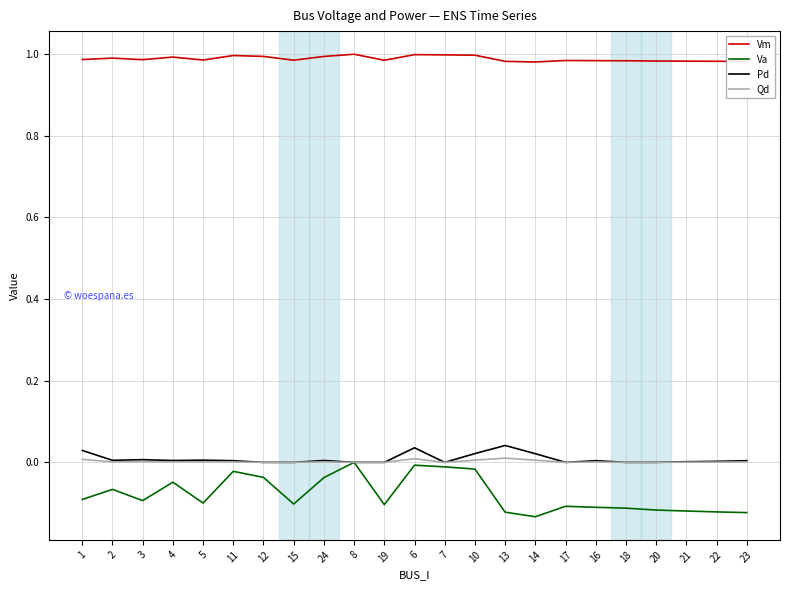

The value of Qd at 6 is 0.0. True or false?

True